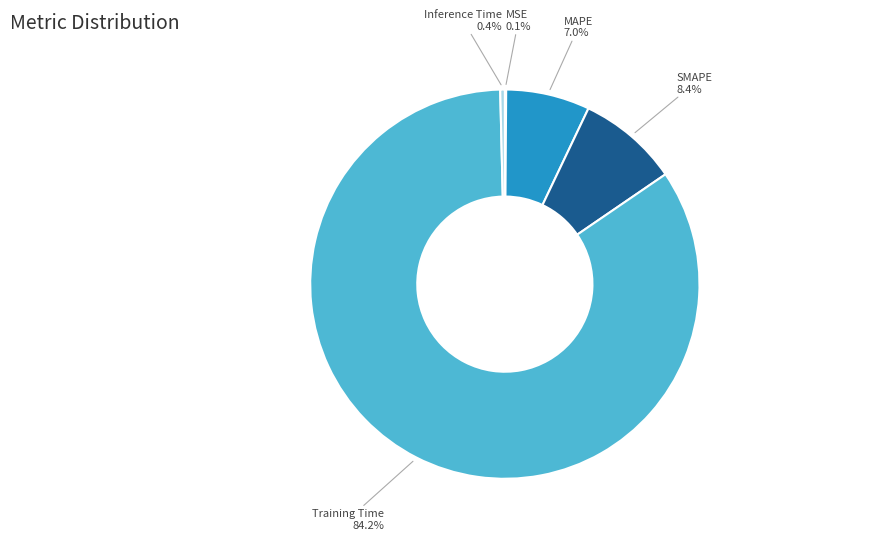

Is it true that SMAPE is 14% of the pie?

False